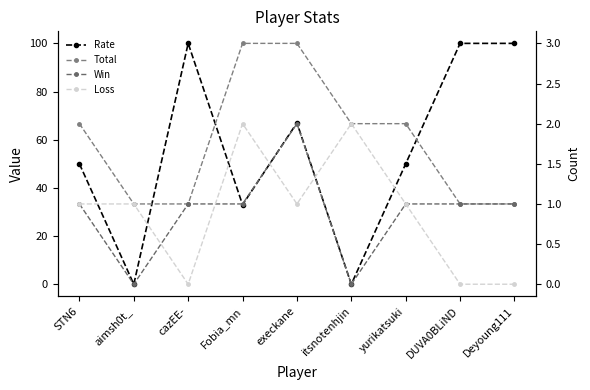

Reading left to right, extract all data points from this chart.

Rate: STN6=50	aimsh0t_=0	cazEE-=100	Fobia_mn=33	execkane=67	itsnotenhjin=0	yurikatsuki=50	DUVA0BLiND=100	Deyoung111=100
Total: STN6=2	aimsh0t_=1	cazEE-=1	Fobia_mn=3	execkane=3	itsnotenhjin=2	yurikatsuki=2	DUVA0BLiND=1	Deyoung111=1
Win: STN6=1	aimsh0t_=0	cazEE-=1	Fobia_mn=1	execkane=2	itsnotenhjin=0	yurikatsuki=1	DUVA0BLiND=1	Deyoung111=1
Loss: STN6=1	aimsh0t_=1	cazEE-=0	Fobia_mn=2	execkane=1	itsnotenhjin=2	yurikatsuki=1	DUVA0BLiND=0	Deyoung111=0